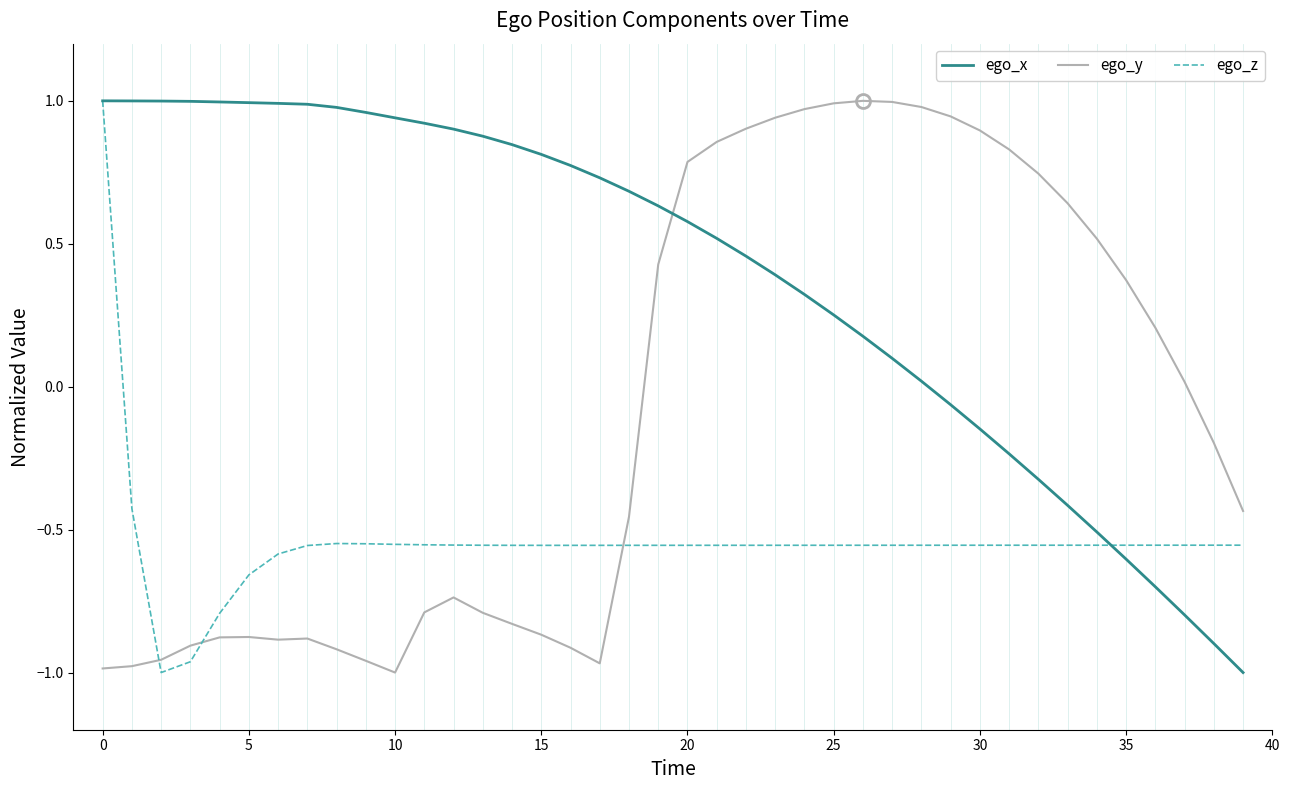

List the series in order of their overall mean, lowest first.

ego_z, ego_y, ego_x